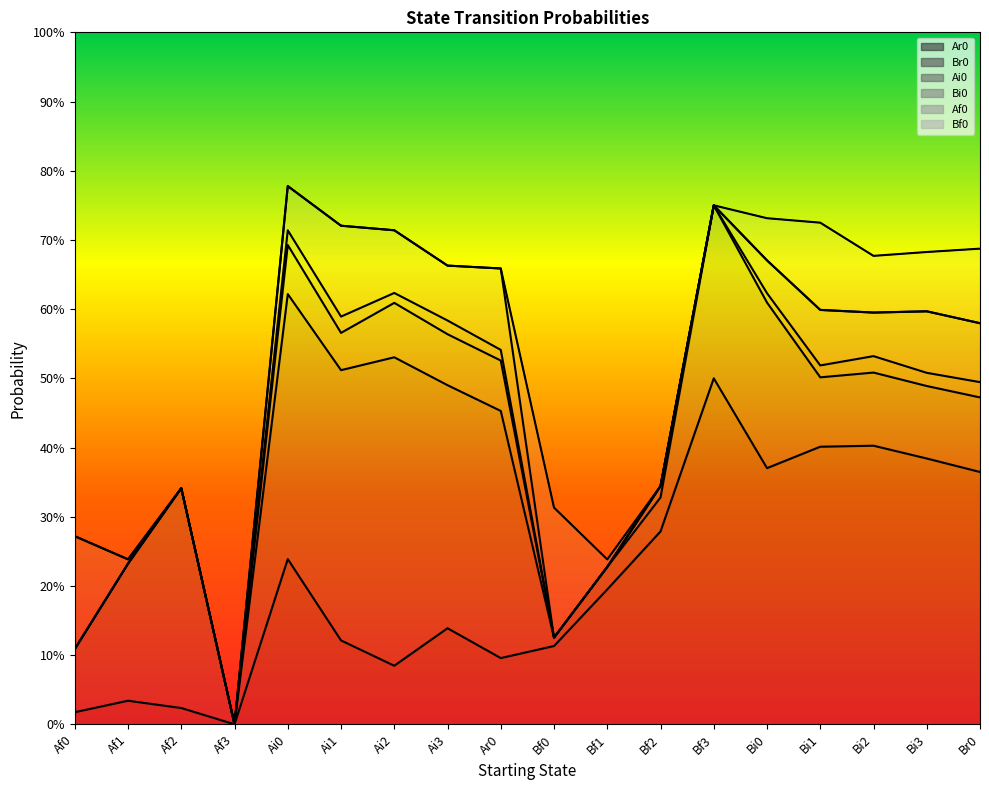

True or false: Br0 has more than 1 points higher than both neighbors.

True